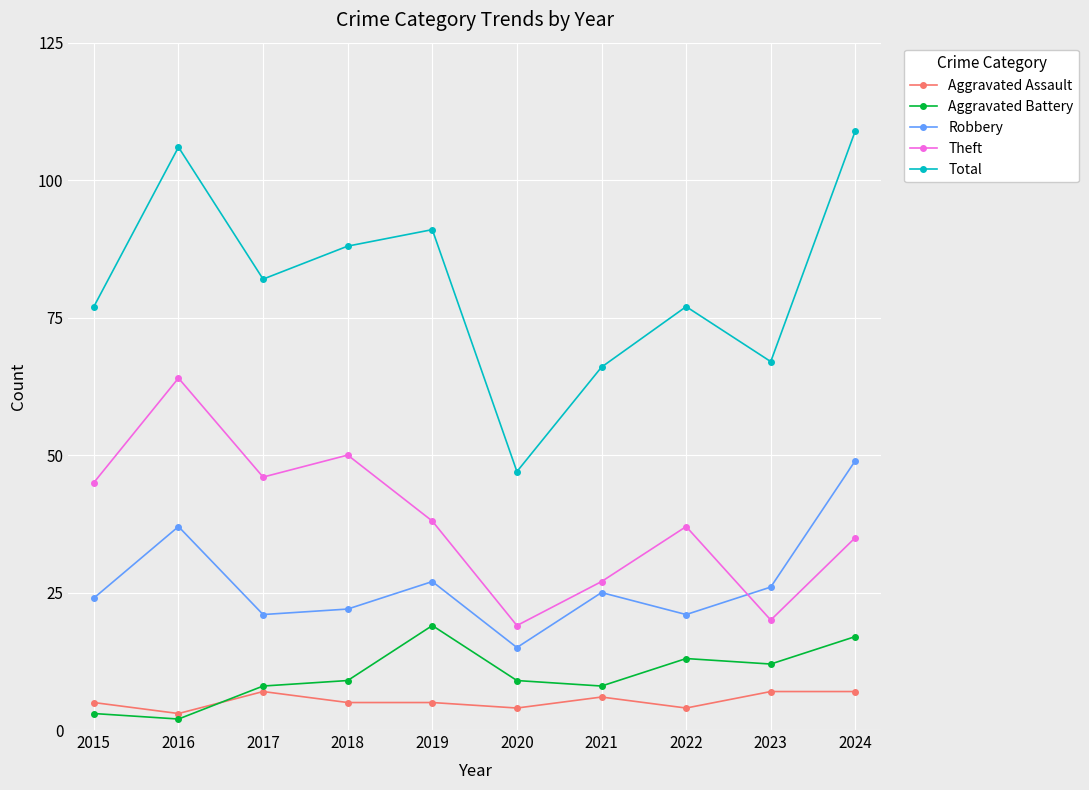

Reading left to right, extract all data points from this chart.

Aggravated Assault: 5	3	7	5	5	4	6	4	7	7
Aggravated Battery: 3	2	8	9	19	9	8	13	12	17
Robbery: 24	37	21	22	27	15	25	21	26	49
Theft: 45	64	46	50	38	19	27	37	20	35
Total: 77	106	82	88	91	47	66	77	67	109